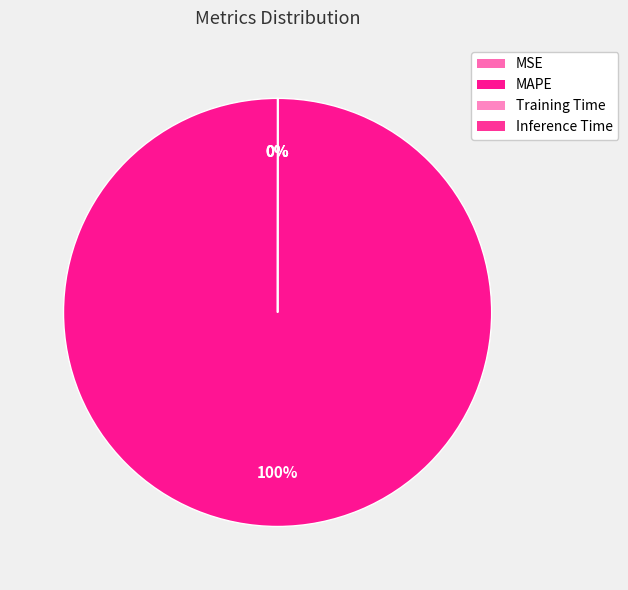

To the nearest percent, what percentage of the pie is MAPE?

100%